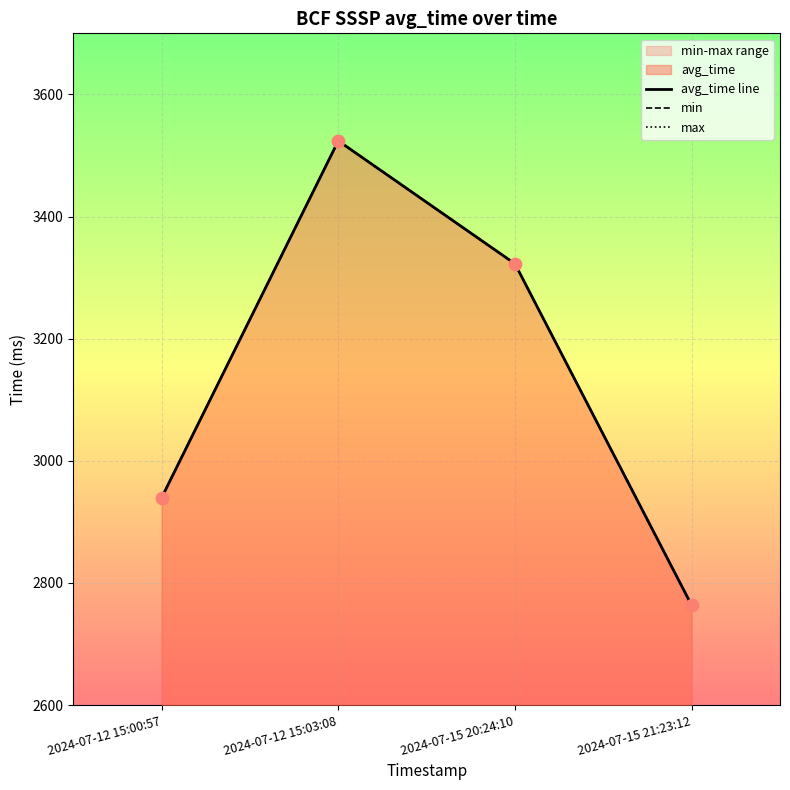

At which category is the sum across all series the highest?

2024-07-12 15:03:08